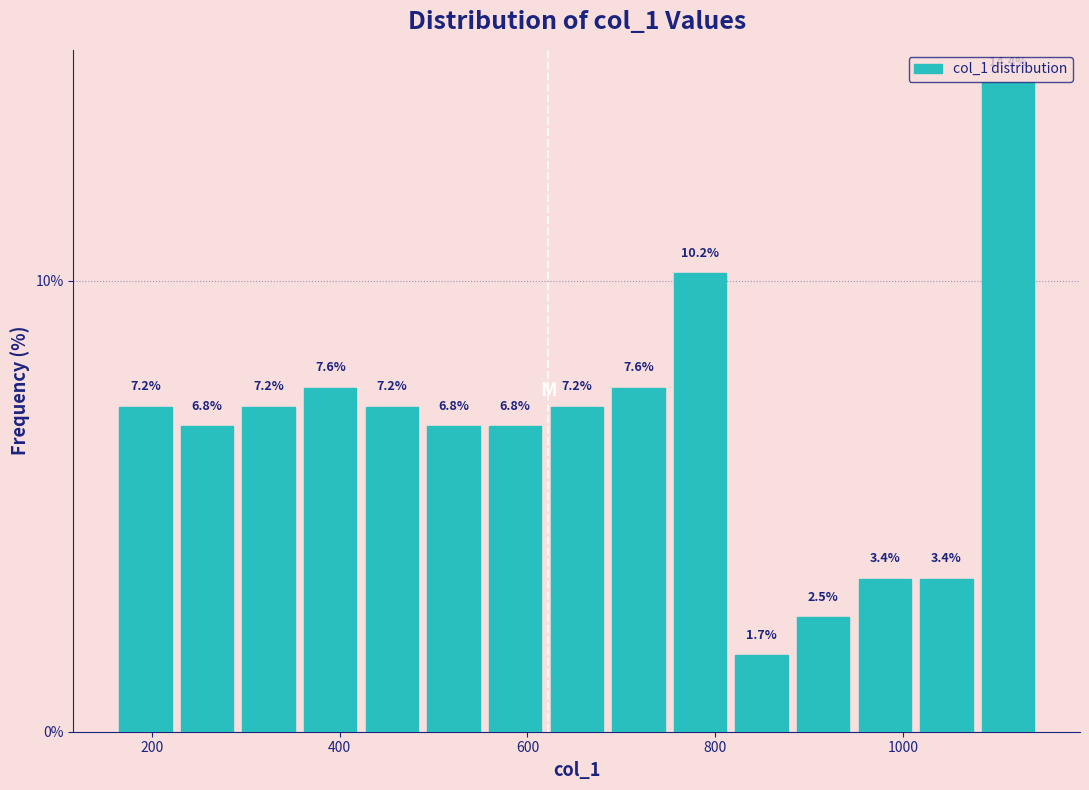

Read against the x-axis, roughly where is the centre of the tallest bar?

1120